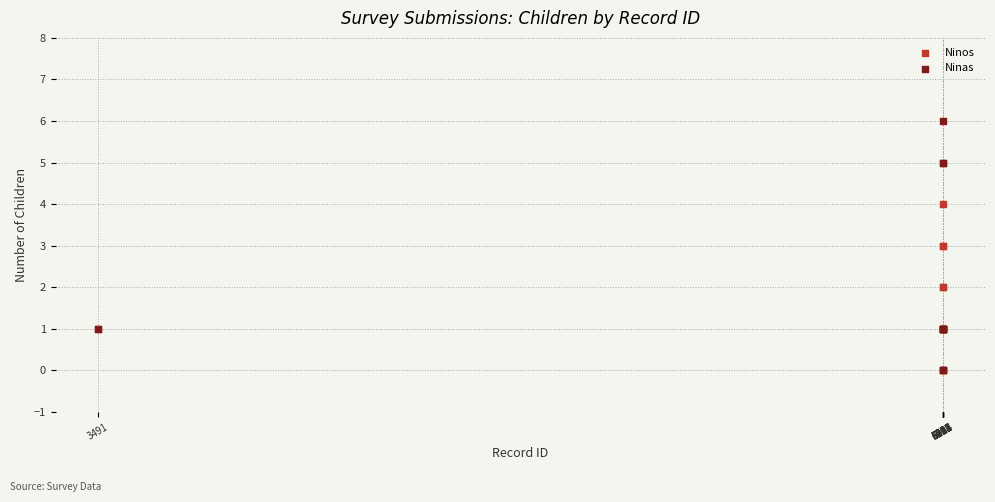

Which series reaches the maximum Y coordinate?

Ninas